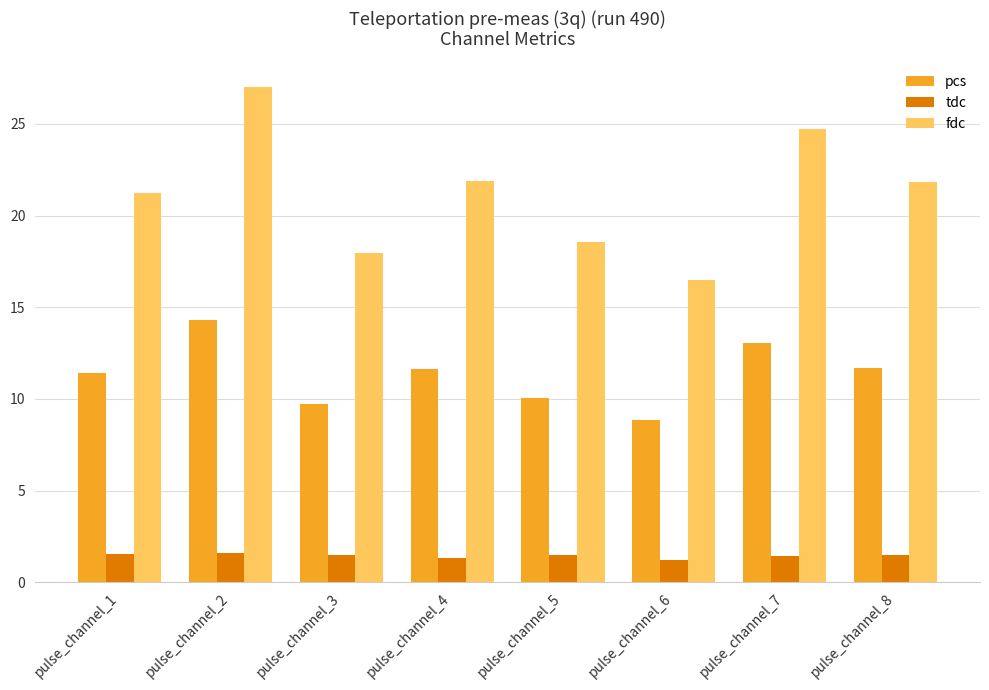

At which category is the sum across all series the highest?

pulse_channel_2